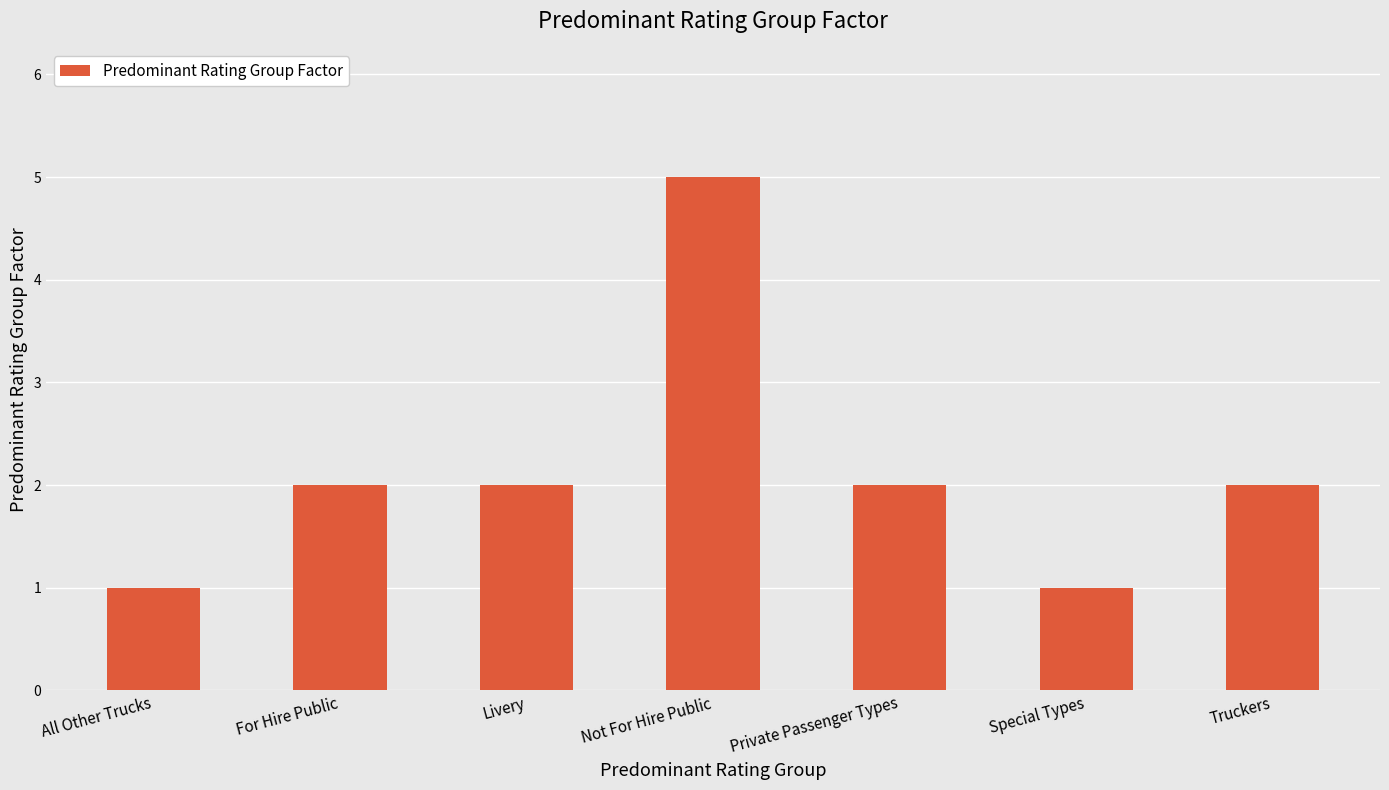

Reading left to right, list all the values displayed in this chart.

All Other Trucks=1	For Hire Public=2	Livery=2	Not For Hire Public=5	Private Passenger Types=2	Special Types=1	Truckers=2